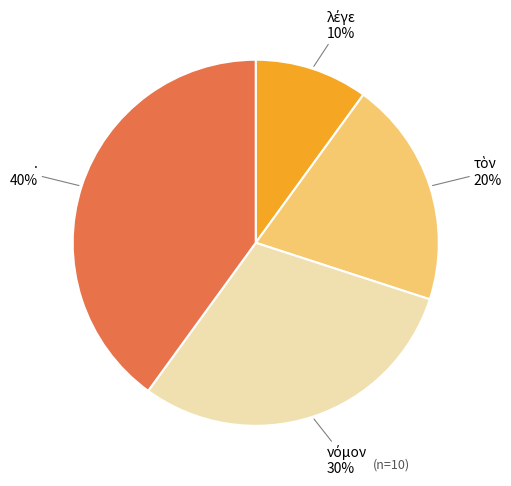

Is there any slice that represents more than half of the pie?

No